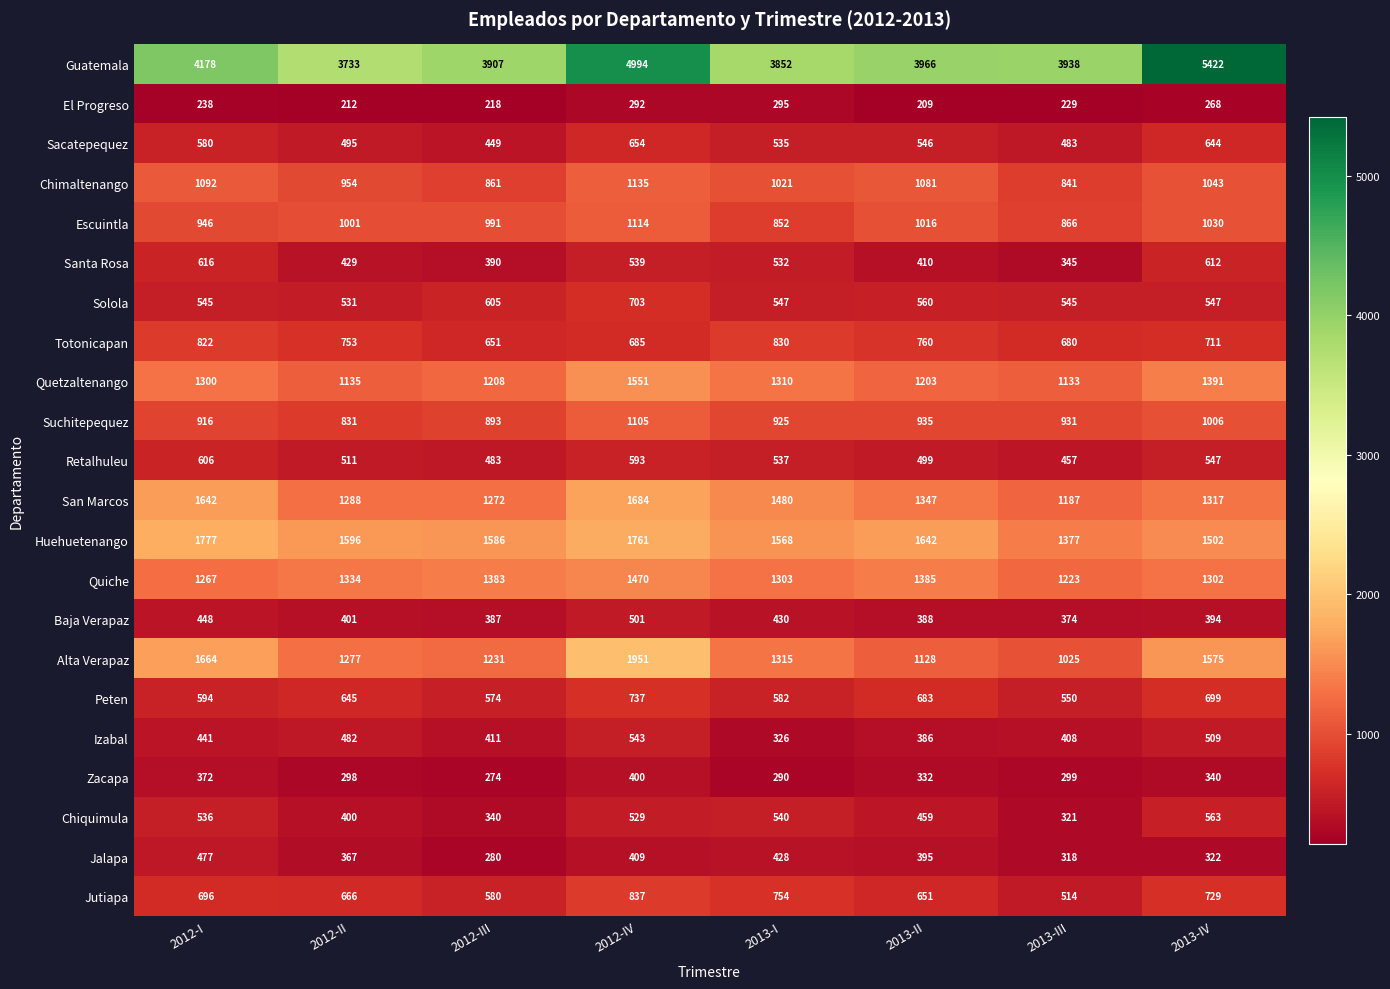

At 2013-III, list the series in order from largest to smallest.

Guatemala, Huehuetenango, Quiche, San Marcos, Quetzaltenango, Alta Verapaz, Suchitepequez, Escuintla, Chimaltenango, Totonicapan, Peten, Solola, Jutiapa, Sacatepequez, Retalhuleu, Izabal, Baja Verapaz, Santa Rosa, Chiquimula, Jalapa, Zacapa, El Progreso